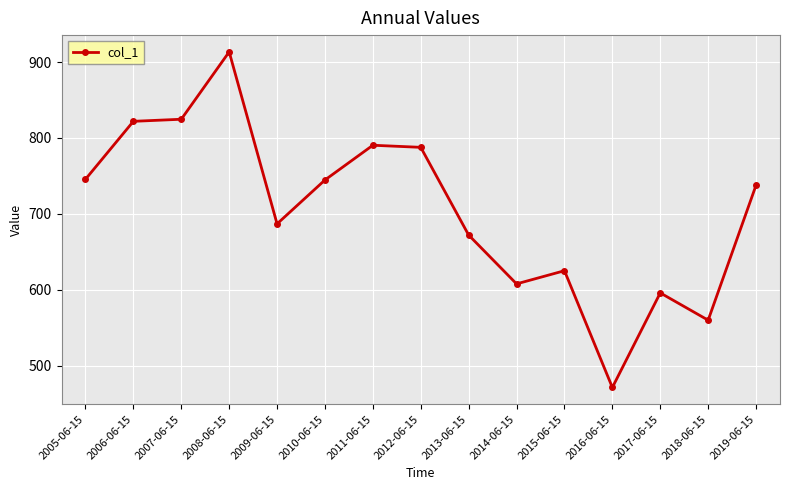

What is the label of the 15th point from the left?

2019-06-15